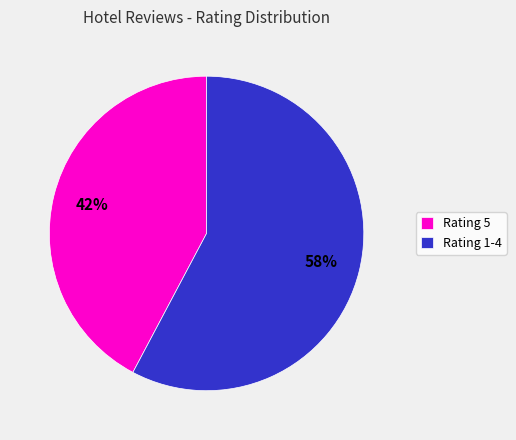

Is Rating 1-4 the majority of the pie?

Yes